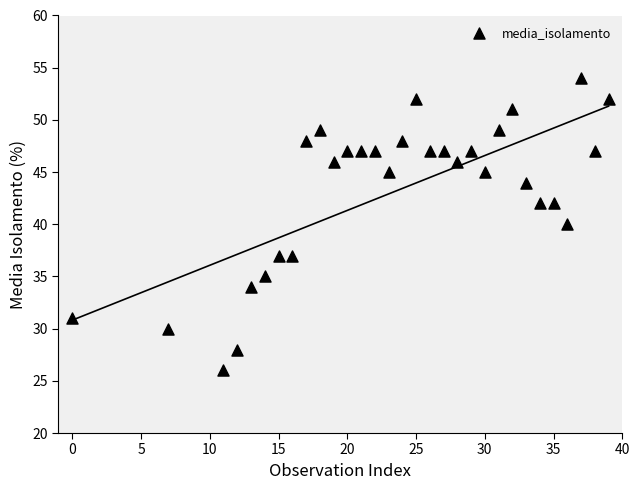

What is the range of X values (max minus min)?

39